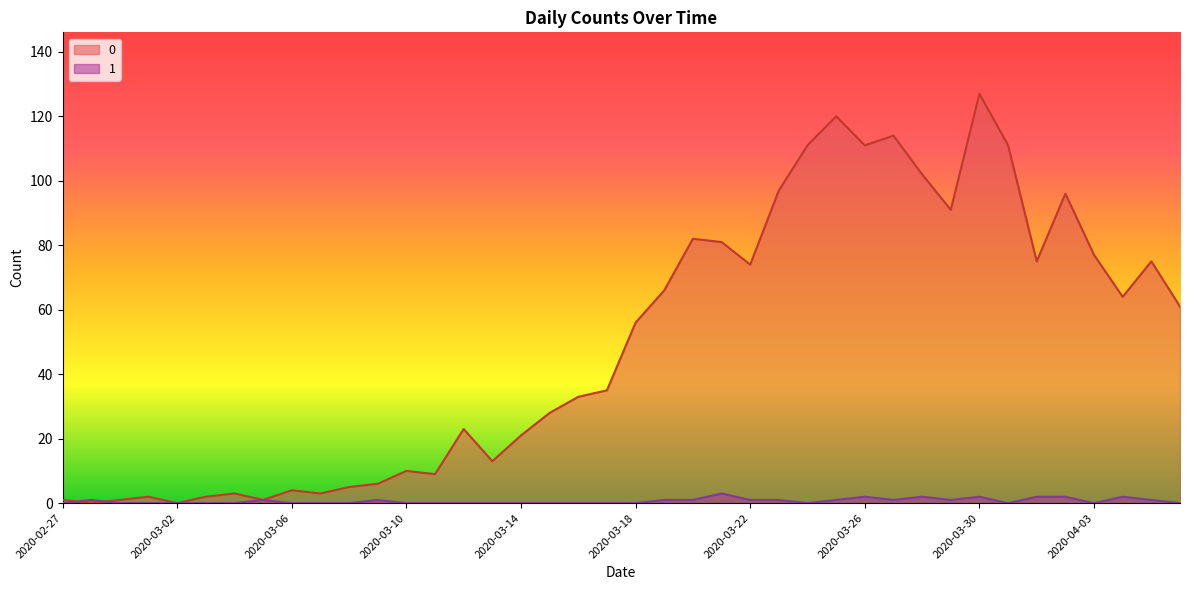

What is the difference between the second highest and minimum values in the 0 series?

120